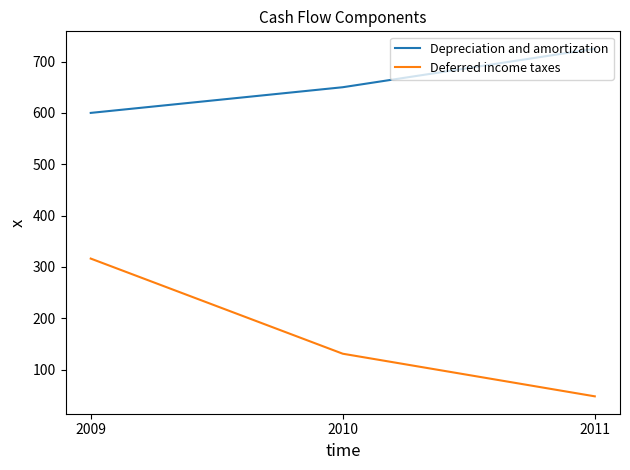

Rank the categories by Deferred income taxes value from lowest to highest.

2011, 2010, 2009